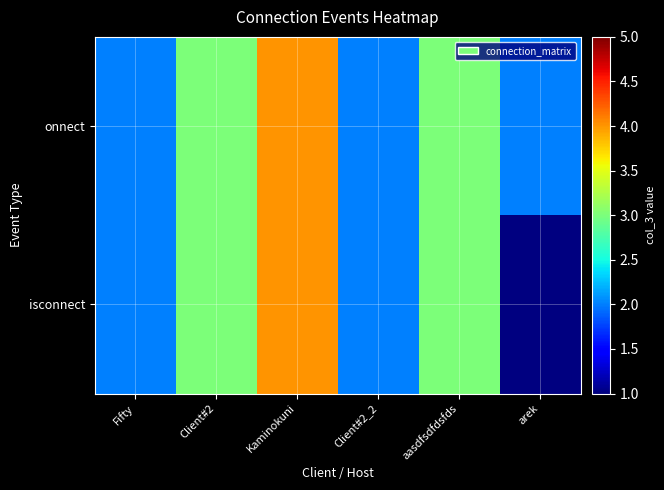

Count the number of categories in the chart.

6